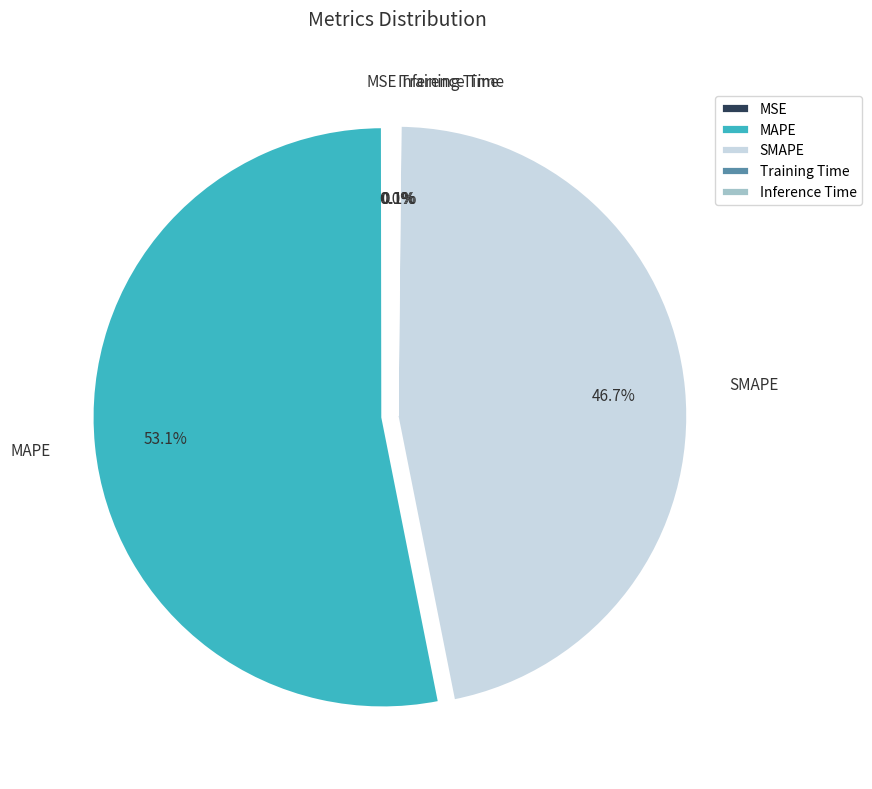

The SMAPE slice represents 59% of the pie. True or false?

False